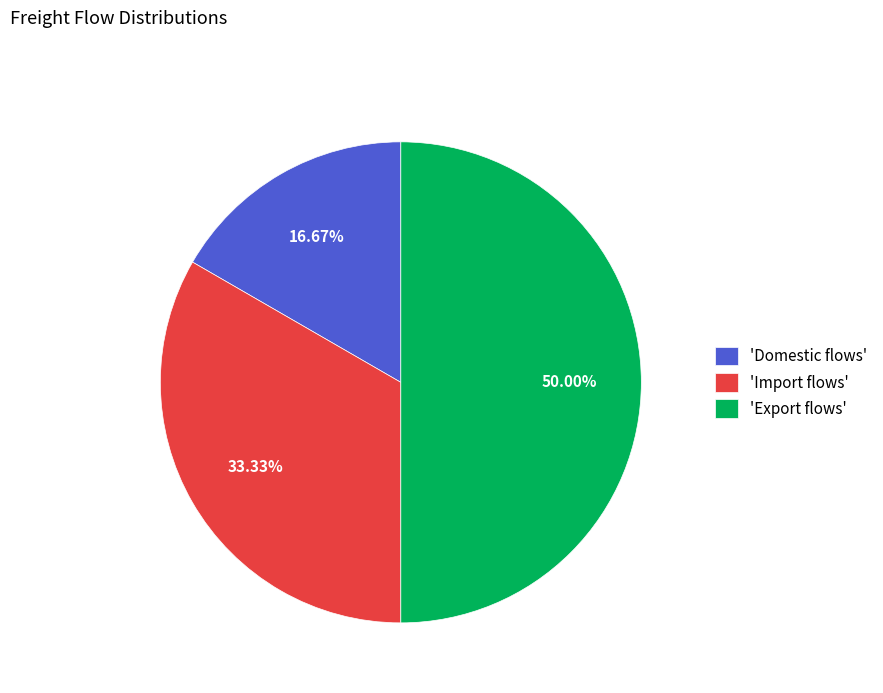

Is the sum of 'Domestic flows' and 'Export flows' greater than half?

Yes